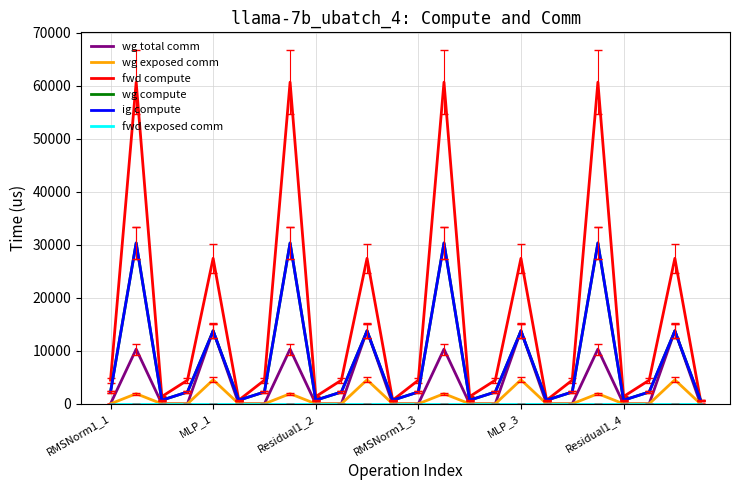

Does the chart have visible grid lines?

Yes